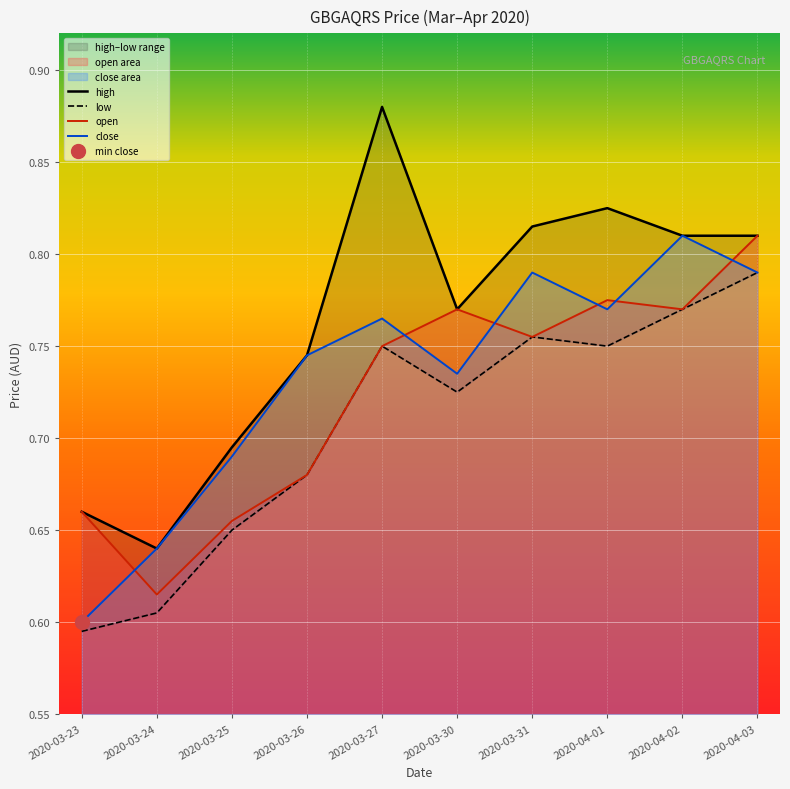

The value of close at 2020-03-23 is 0.6. True or false?

True